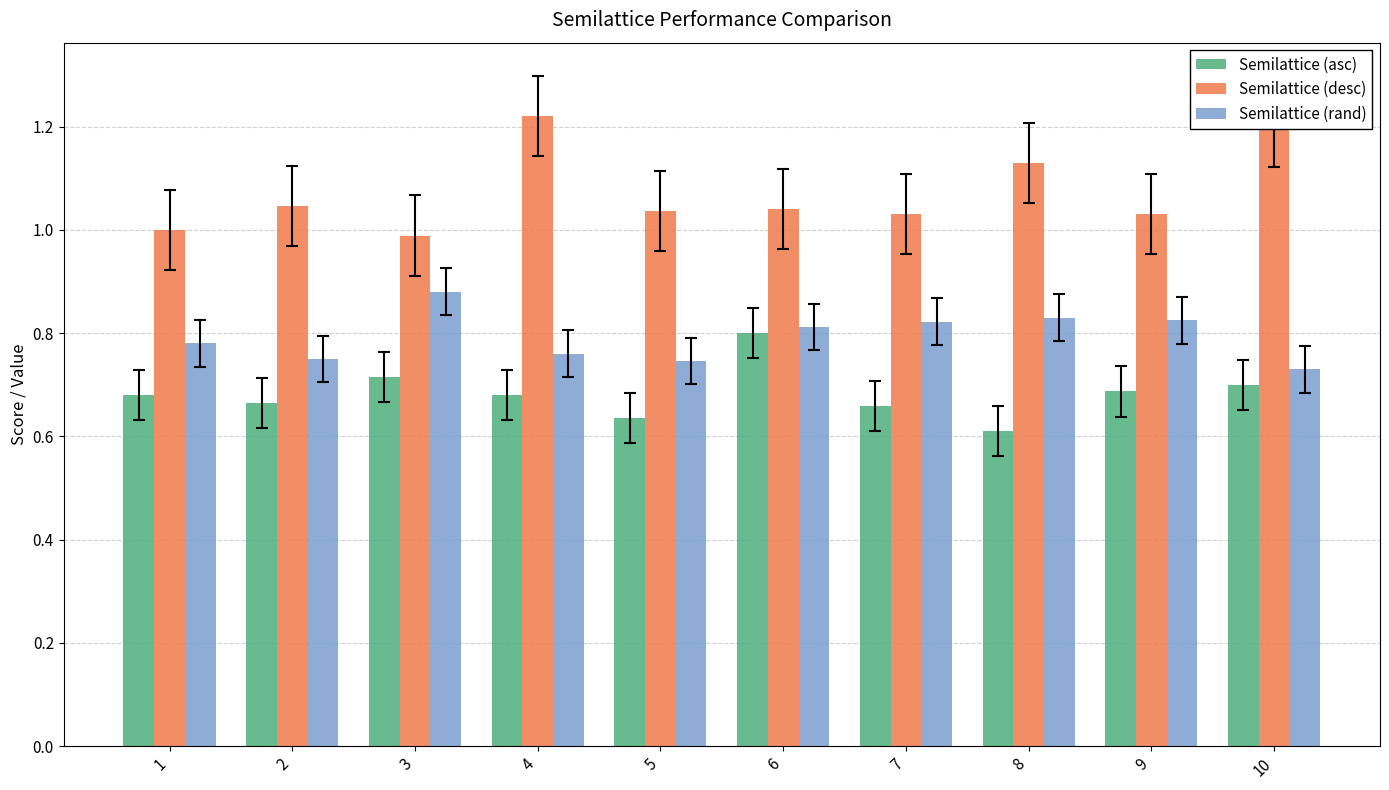

Is it true that Semilattice (rand) equals 0.8 at 8?

True